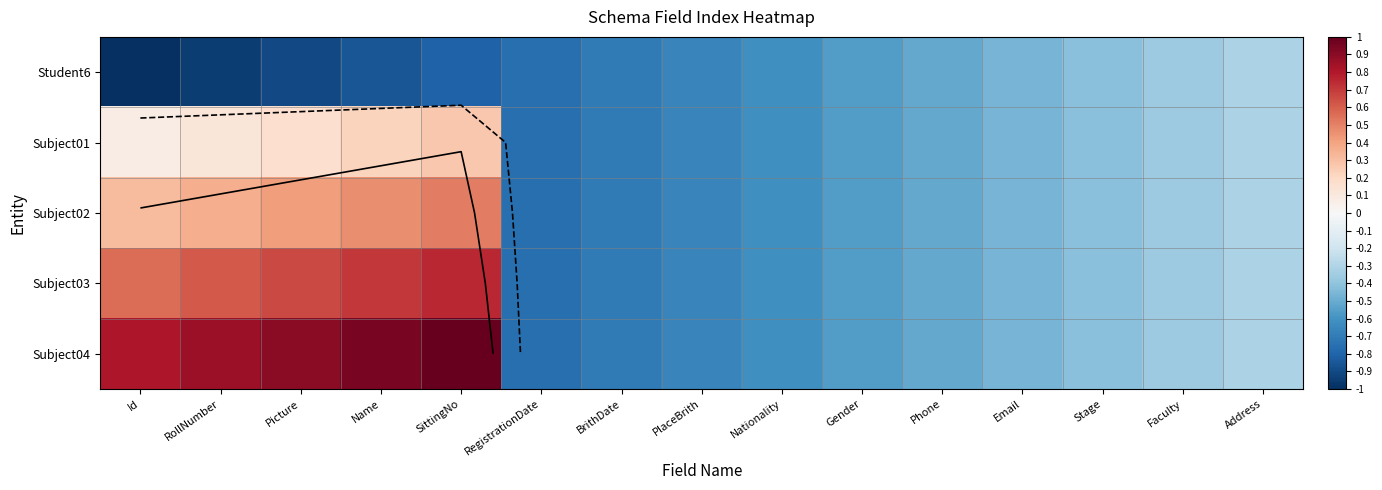

Which series has the largest total across all categories?

Subject04